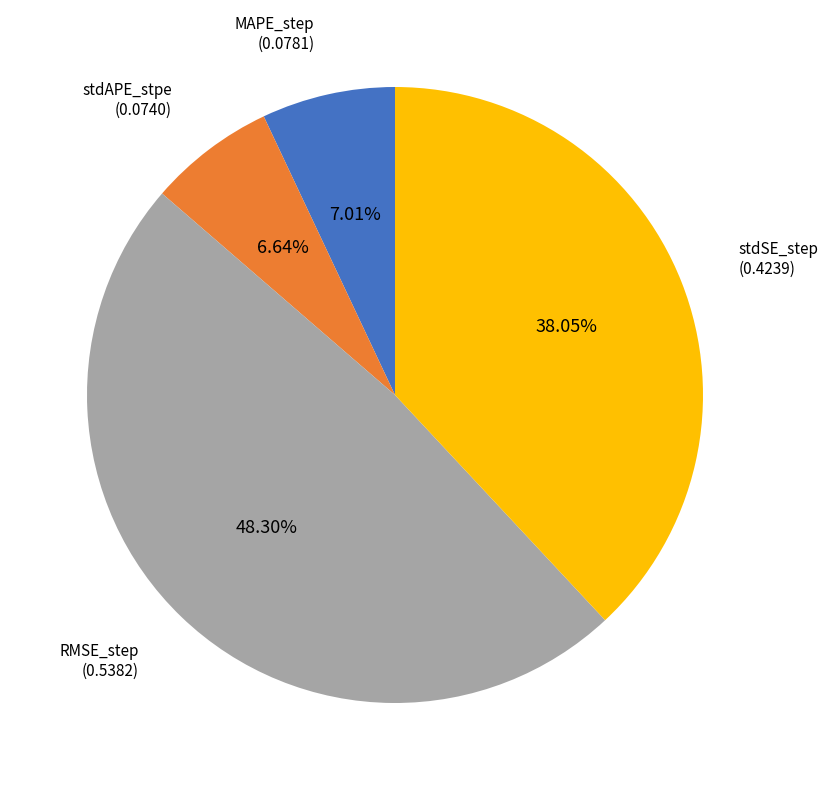

Is there any slice that represents more than half of the pie?

No